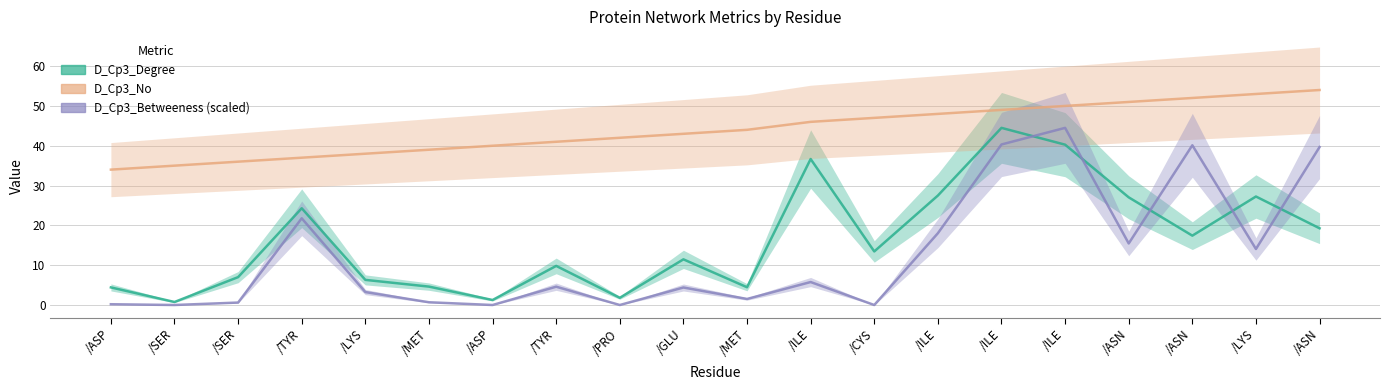

What is the average value of the D_Cp3_Betweeness_scaled series?

12.7